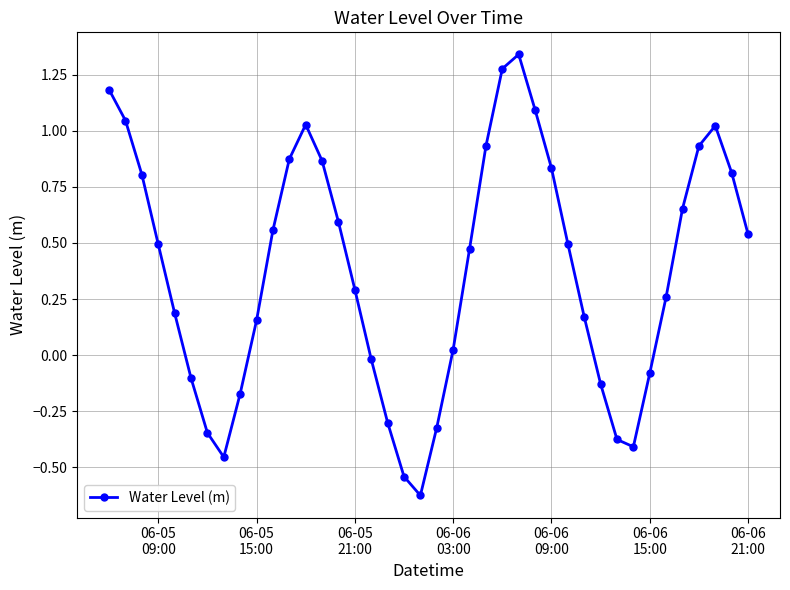

How many points are higher than both their immediate neighbors (excluding endpoints)?

3